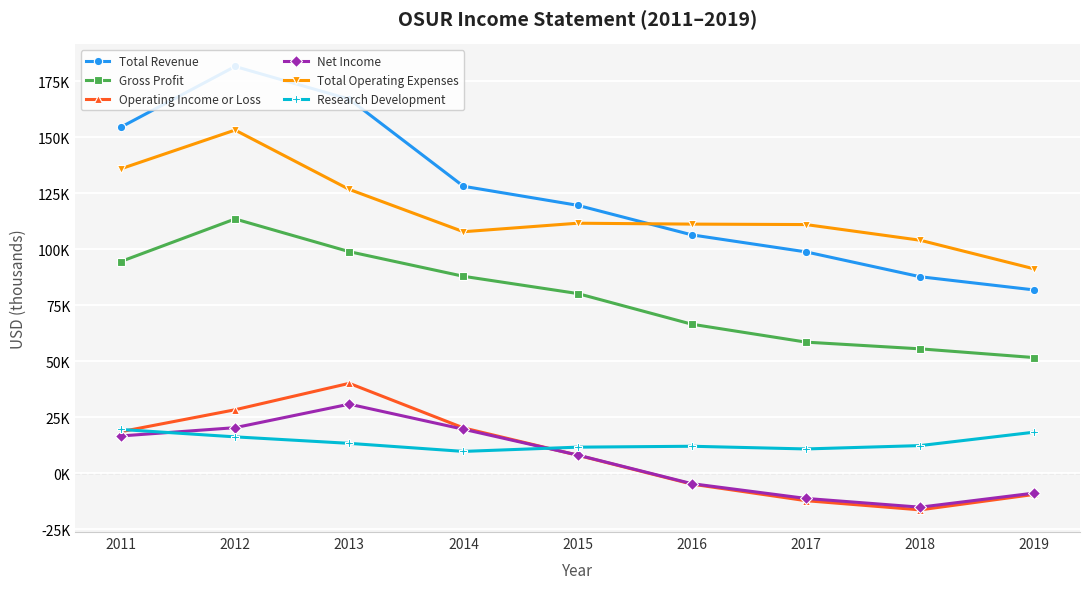

True or false: Net Income has more than 1 points higher than both neighbors.

False